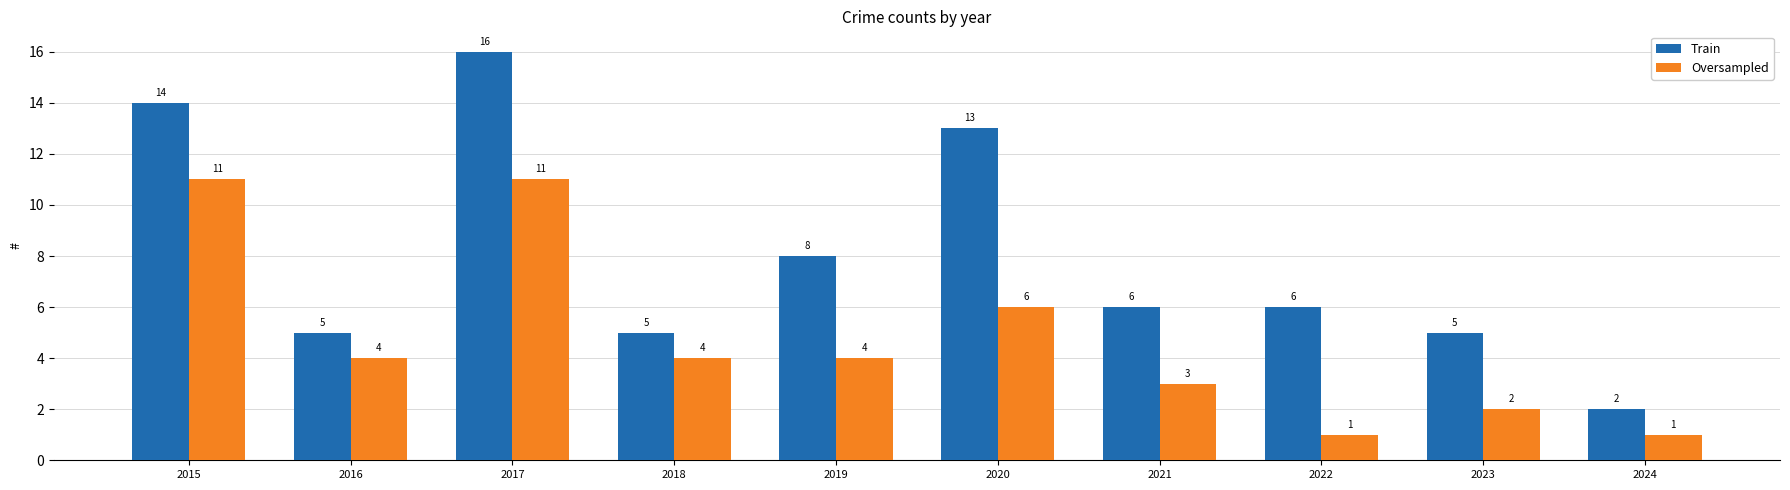

Where does the Train series first go above 6?

2015